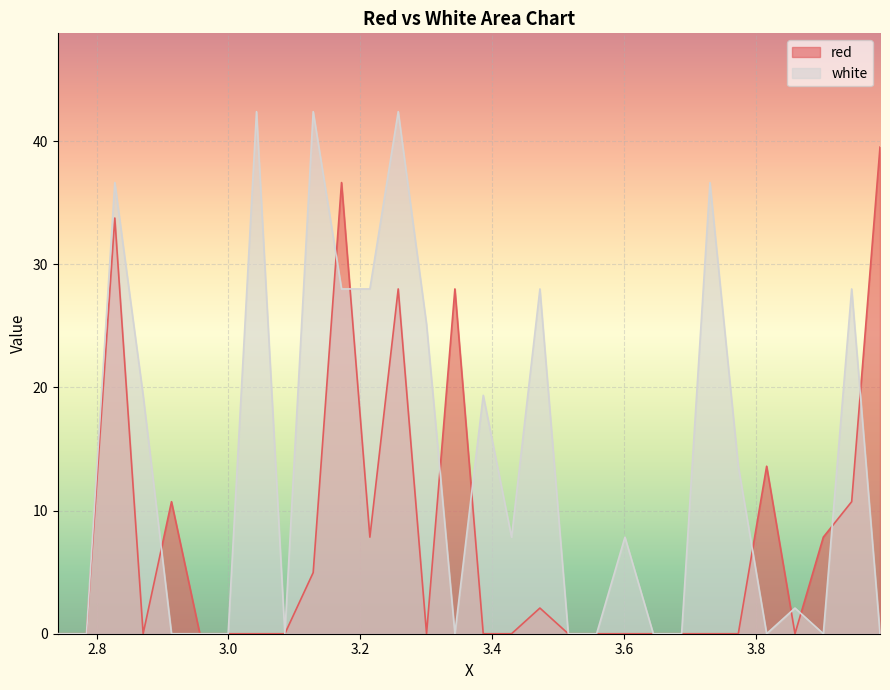

Which category has the lowest value in the white series?

2.741